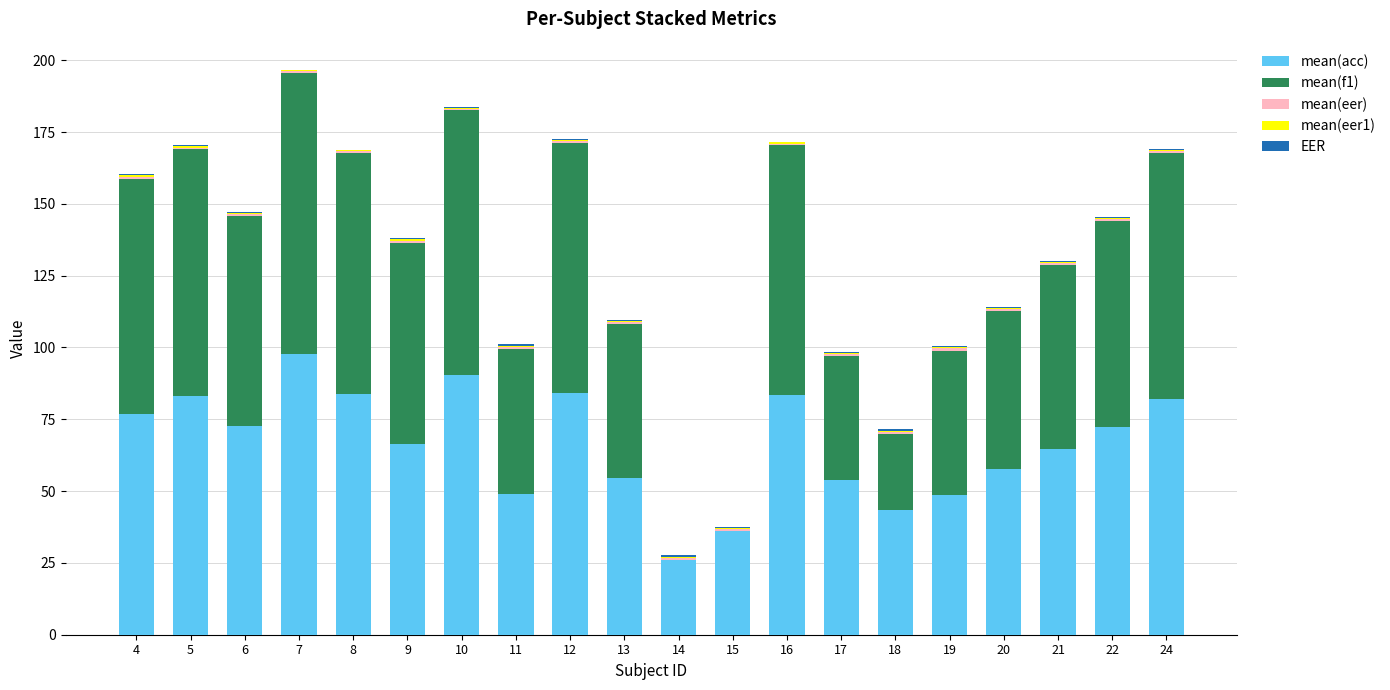

At how many categories does at least one series exceed 50?

17